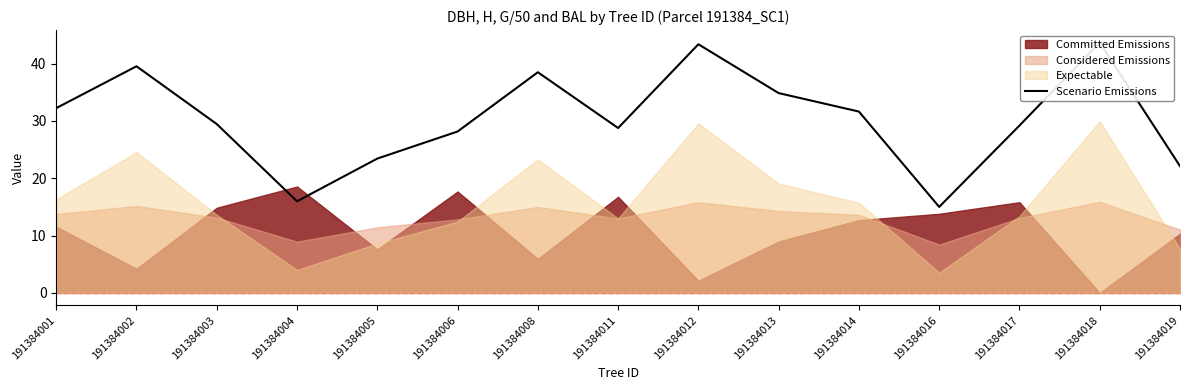

What is the change in value from 191384006 to 191384017?

+1.0